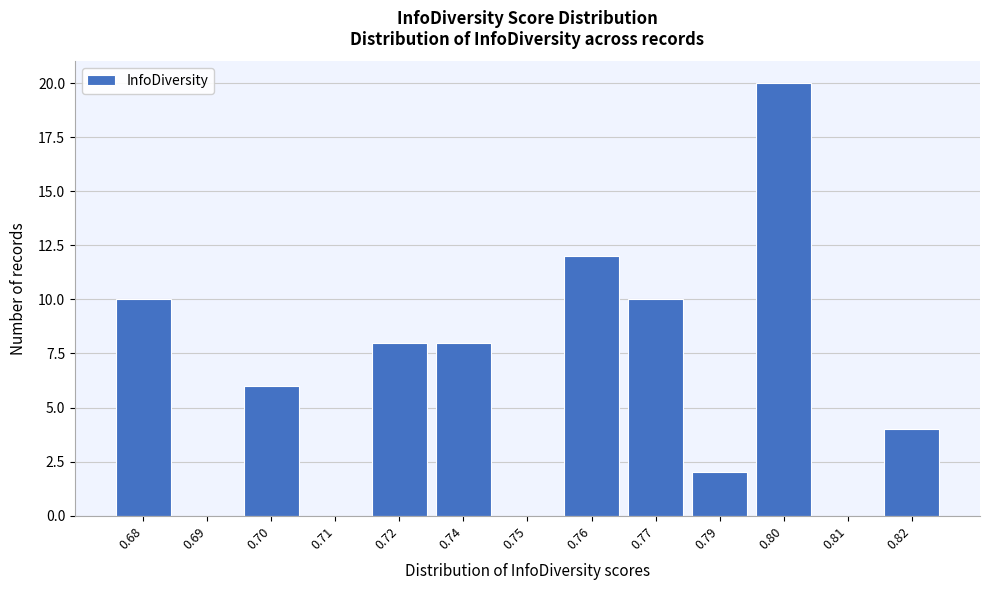

Reading right to left, transcribe all the data shown in this chart.

0.82=4	0.81=0	0.80=20	0.79=2	0.77=10	0.76=12	0.75=0	0.74=8	0.72=8	0.71=0	0.70=6	0.69=0	0.68=10